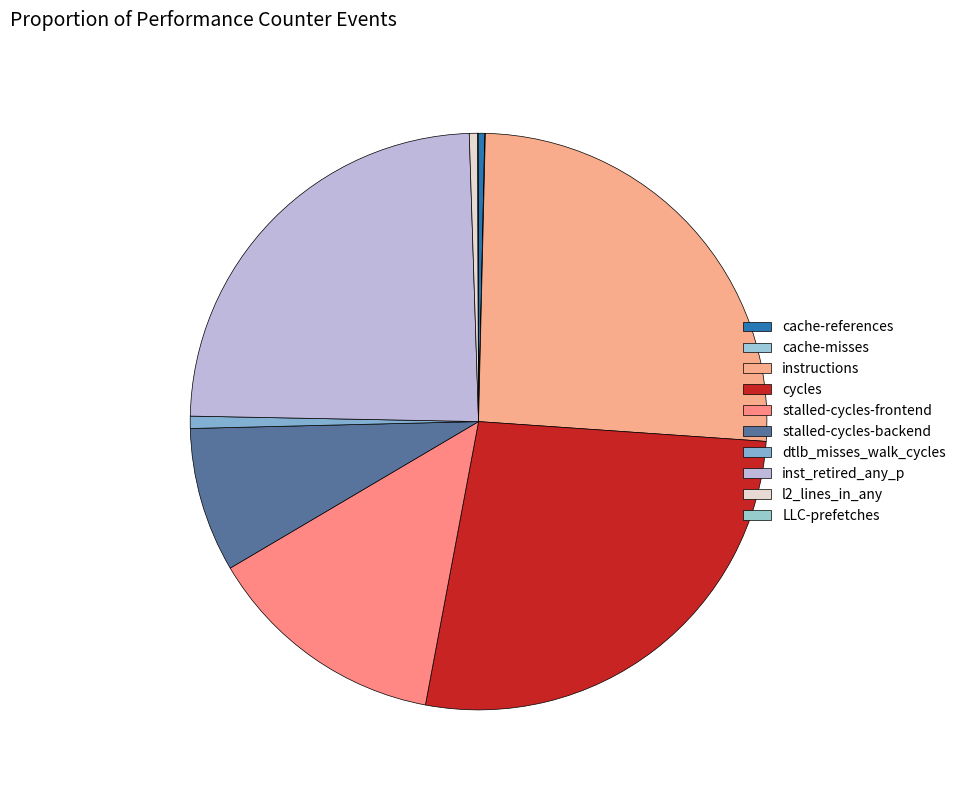

To the nearest percent, what portion does cycles represent?

27%